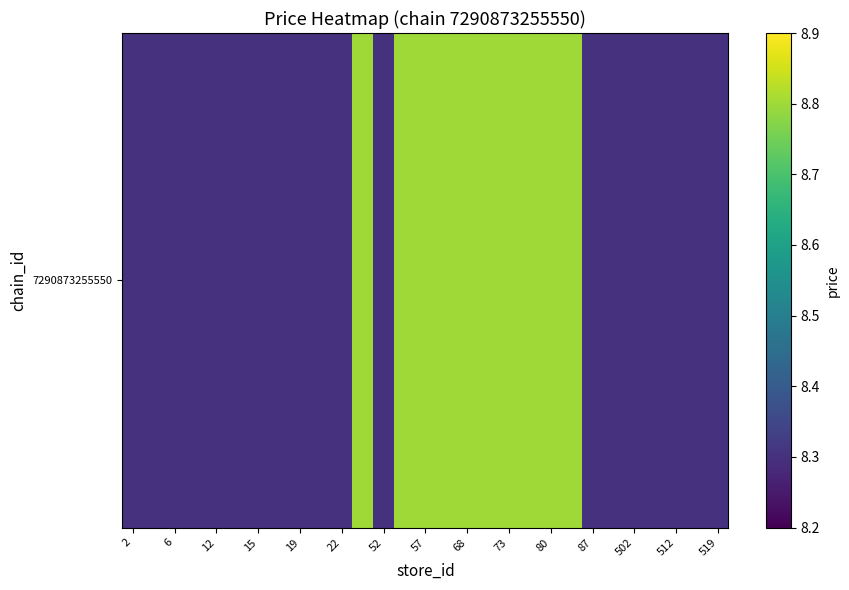

What is the average value?

8.5